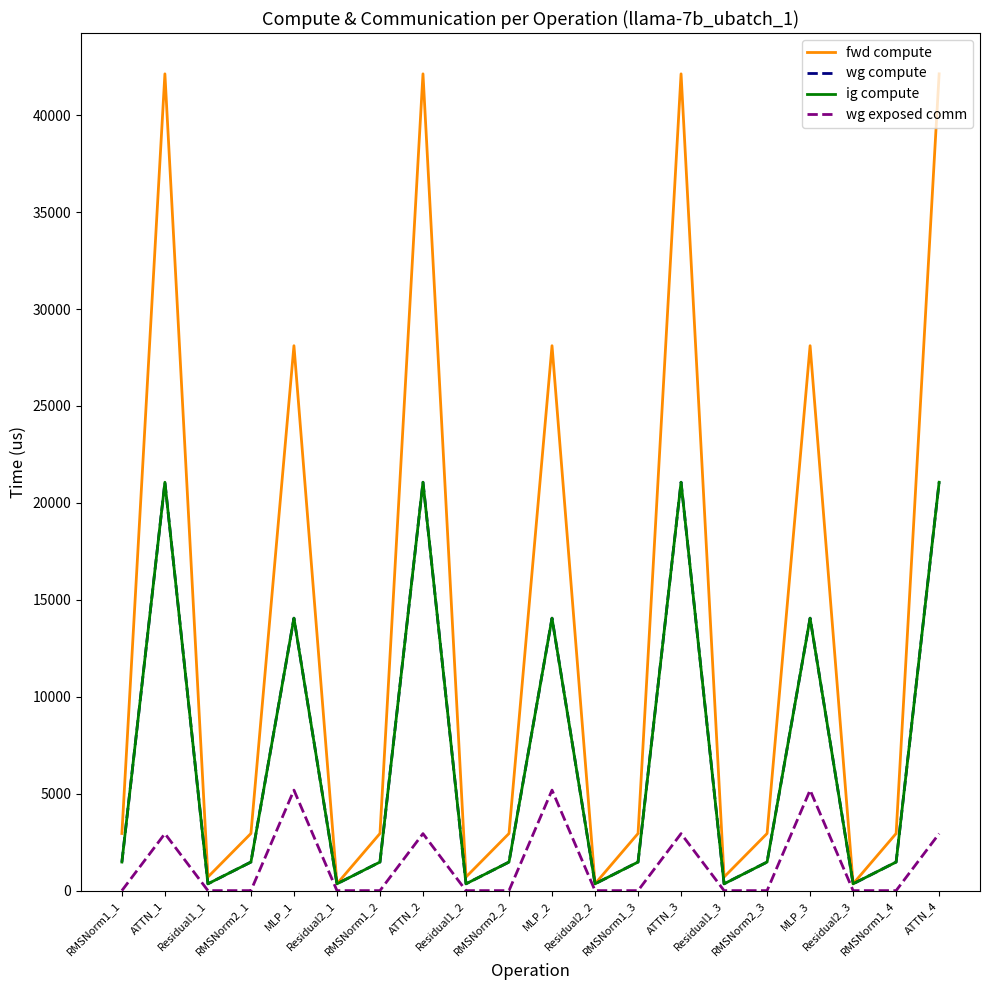

Is this an area chart (filled region under the line)?

No